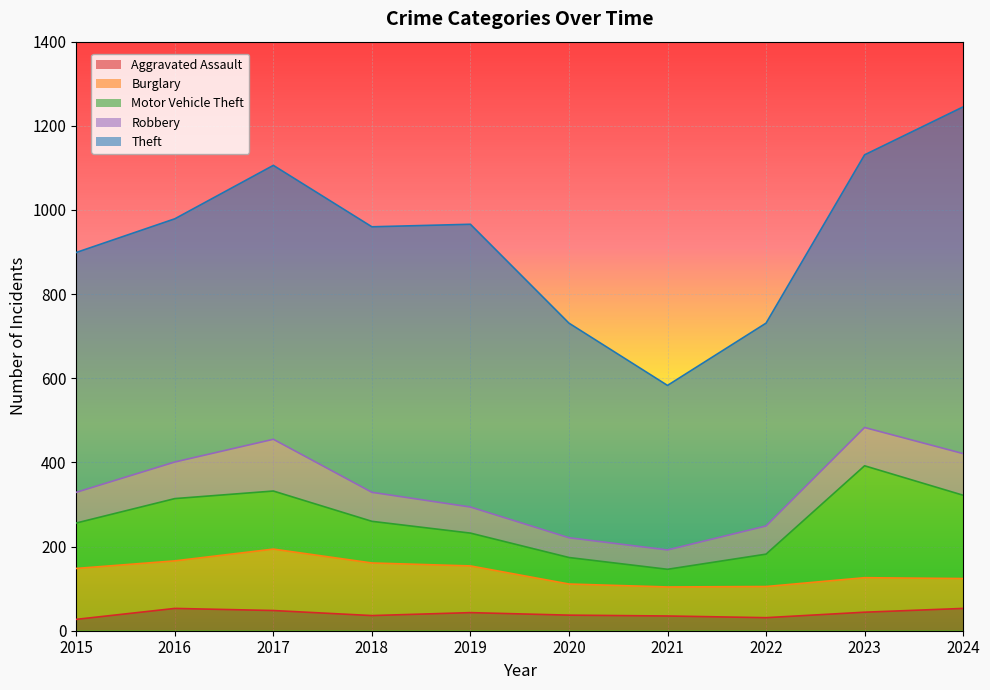

List the labels in order of Motor Vehicle Theft value, smallest first.

2021, 2020, 2022, 2019, 2018, 2015, 2017, 2016, 2024, 2023